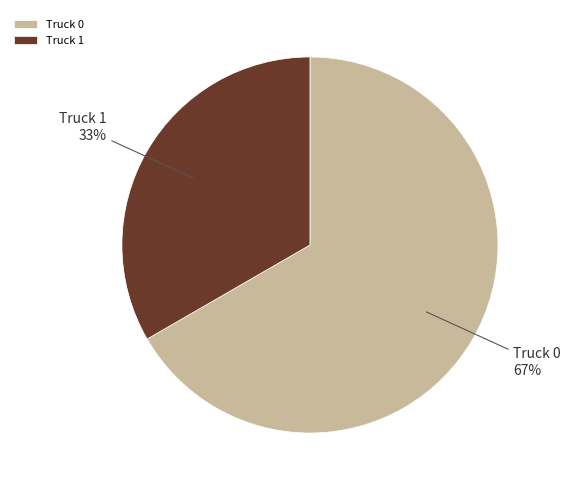

Combined, do Truck 1 and Truck 0 account for over 50%?

Yes